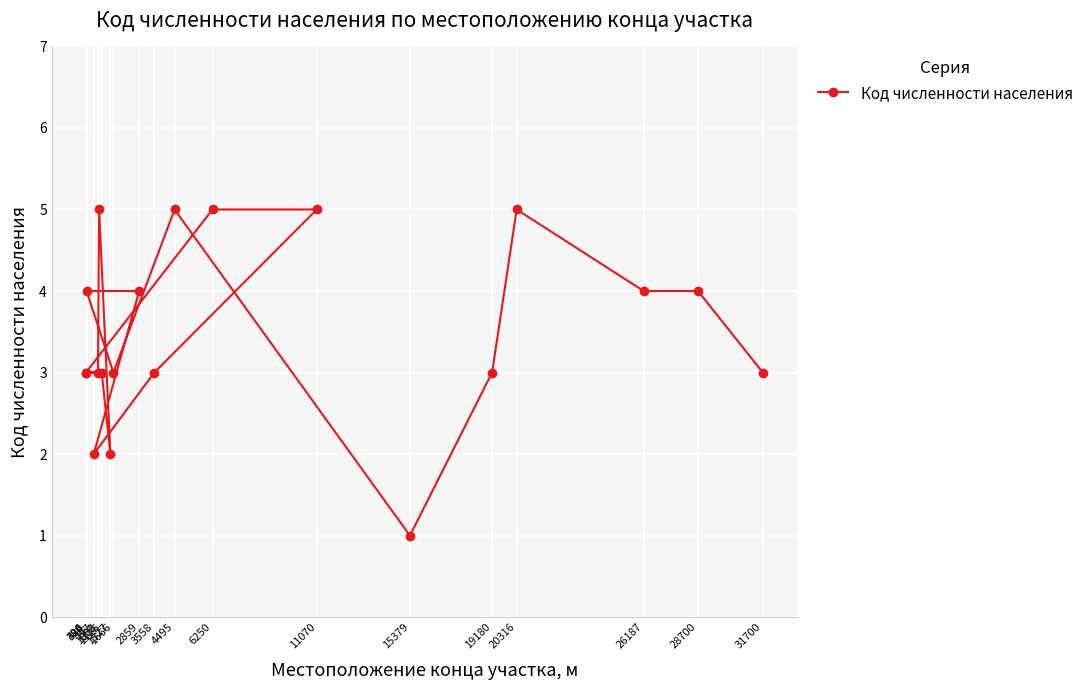

Where is the first local minimum?

1527